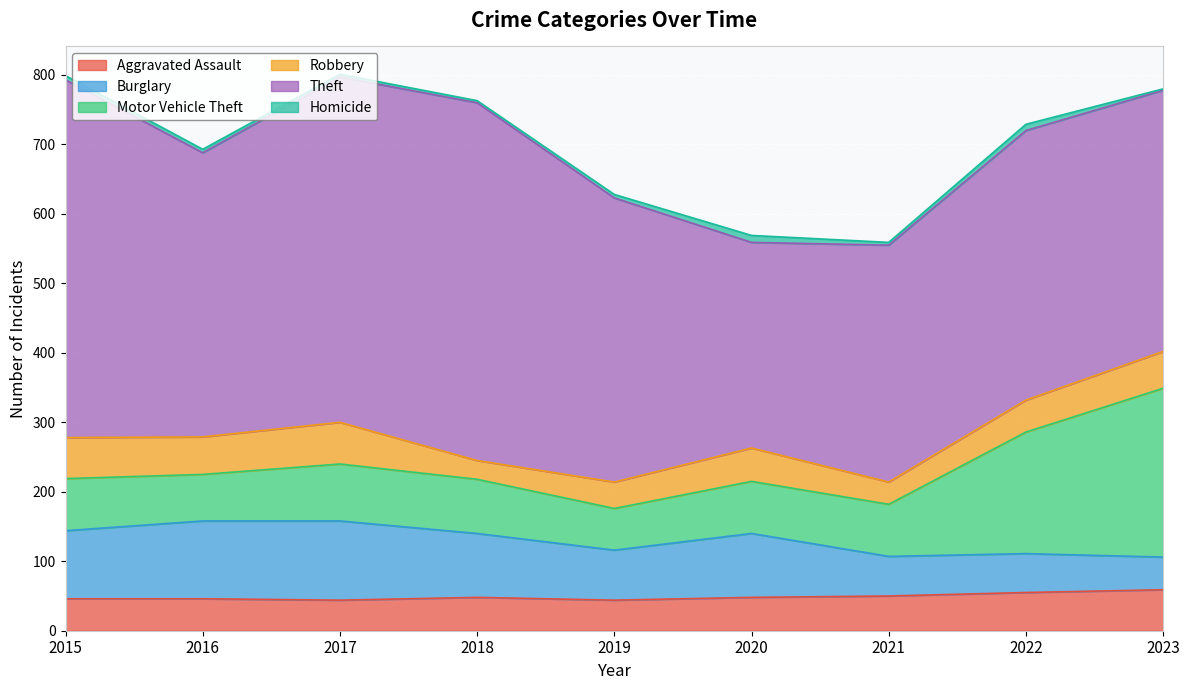

Count the number of categories in the chart.

9